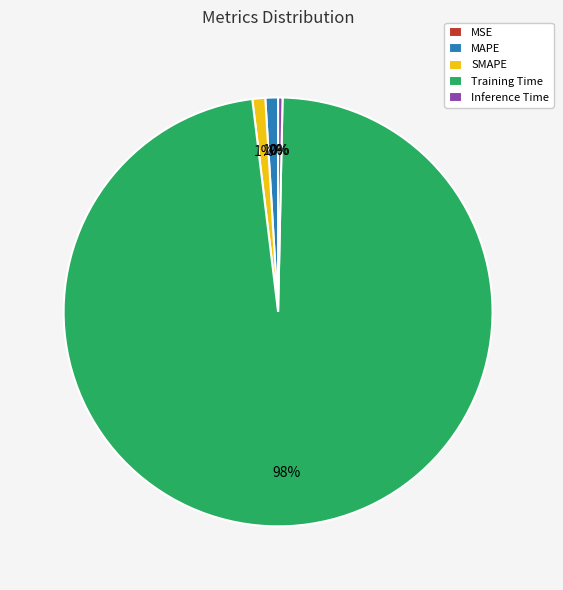

To the nearest percent, what is the difference between the Inference Time and SMAPE slice percentages?

1%